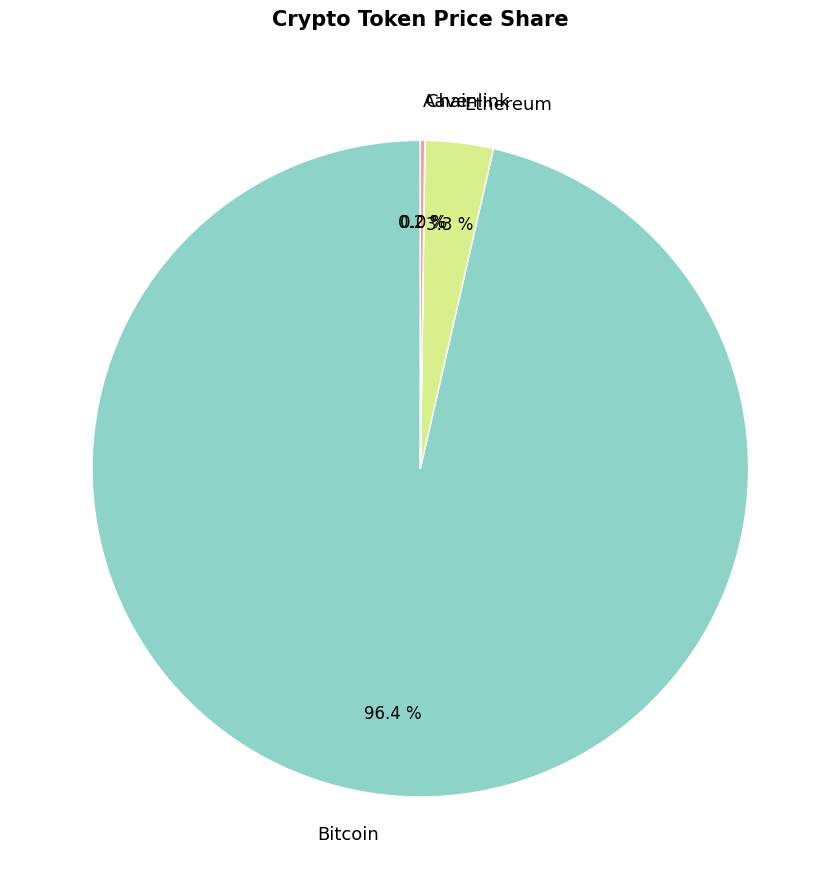

Is there a majority slice in this chart?

Yes